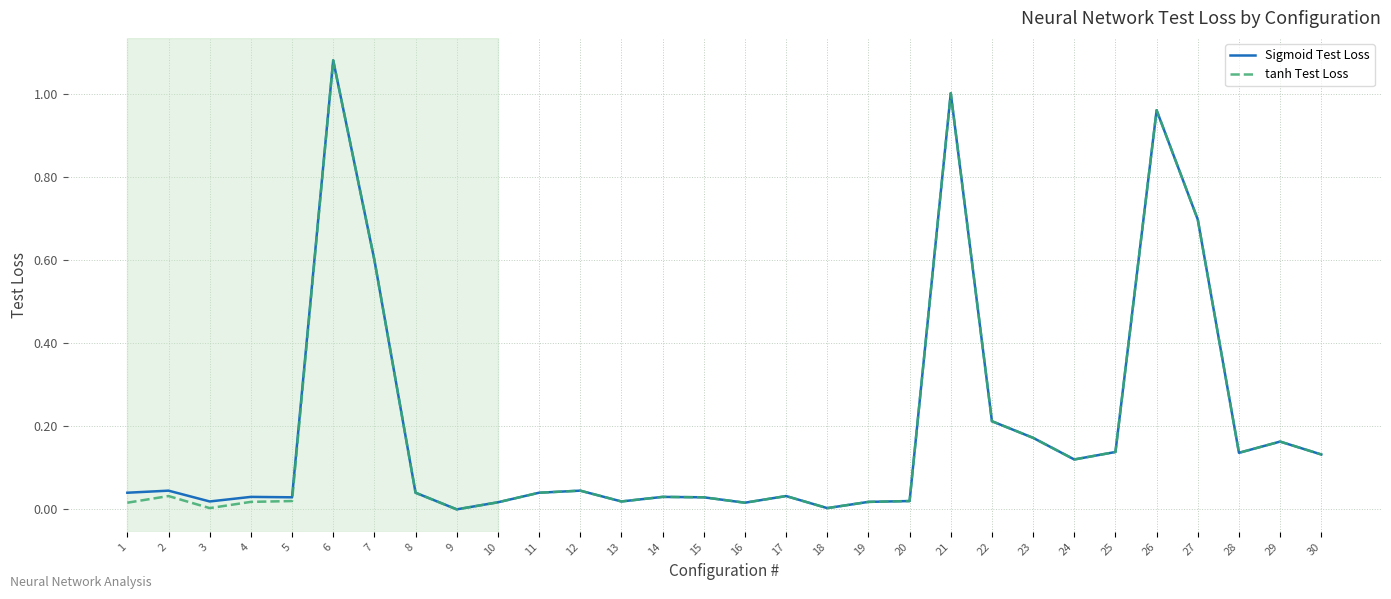

Is it true that tanh Test Loss equals 0.0 at 8?

True